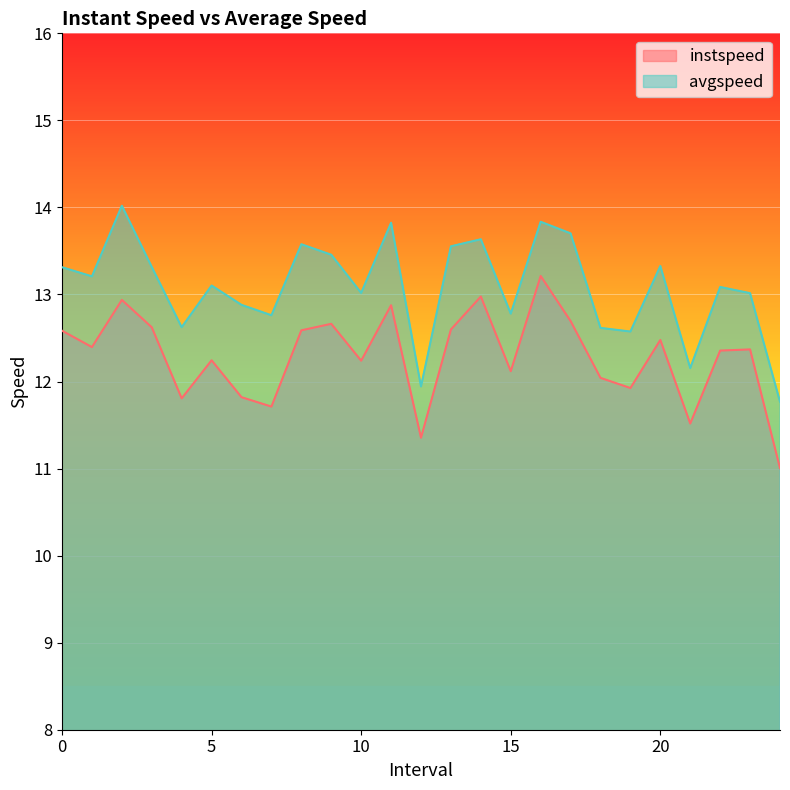

What are all the series names shown in the legend?

instspeed, avgspeed